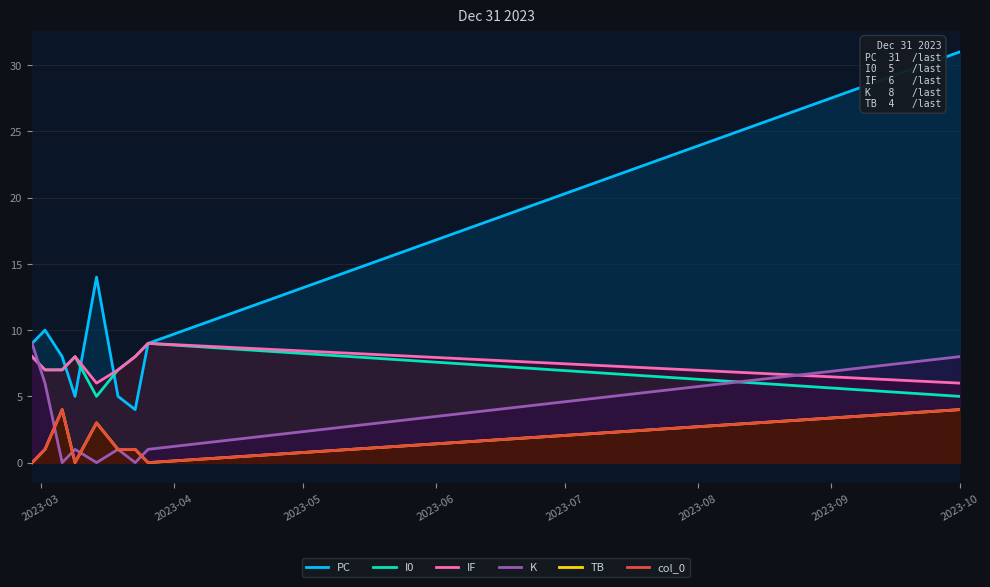

What is the maximum value shown in the chart?

31